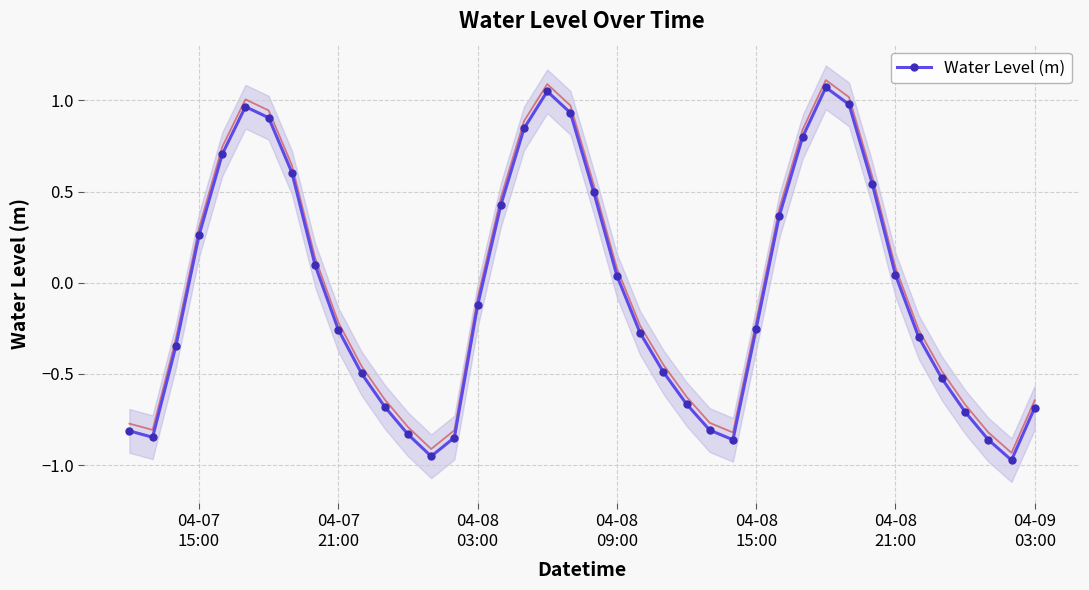

How many points are lower than both their immediate neighbors (excluding endpoints)?

4